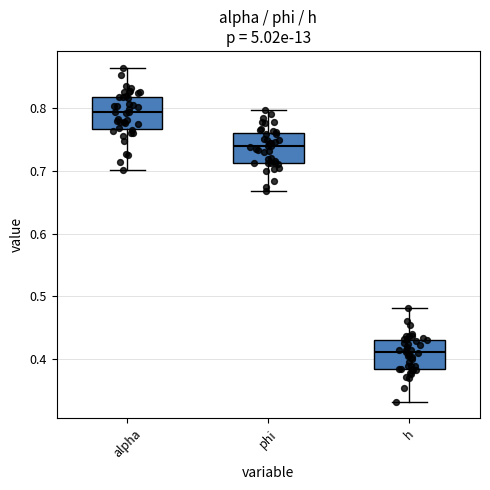

Reading left to right, read every box against the y-axis: the position of its median line, the range the box covers, and the ends of its whiskers. The values are not printed on the chart, so give them approximately, as read against the axis.

alpha: median 0.79, box 0.77 to 0.82, whiskers 0.70 to 0.86
phi: median 0.74, box 0.71 to 0.76, whiskers 0.67 to 0.80
h: median 0.41, box 0.38 to 0.43, whiskers 0.33 to 0.48